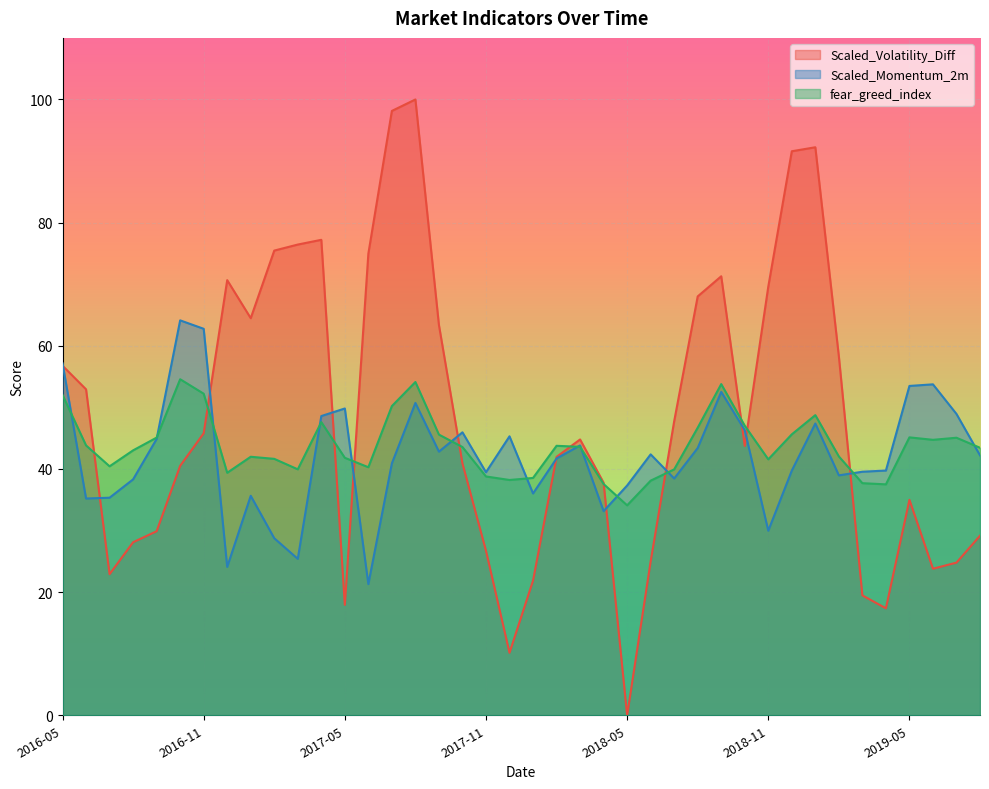

The value of Scaled_Momentum_2m at 2017-09 is 13.7. True or false?

False